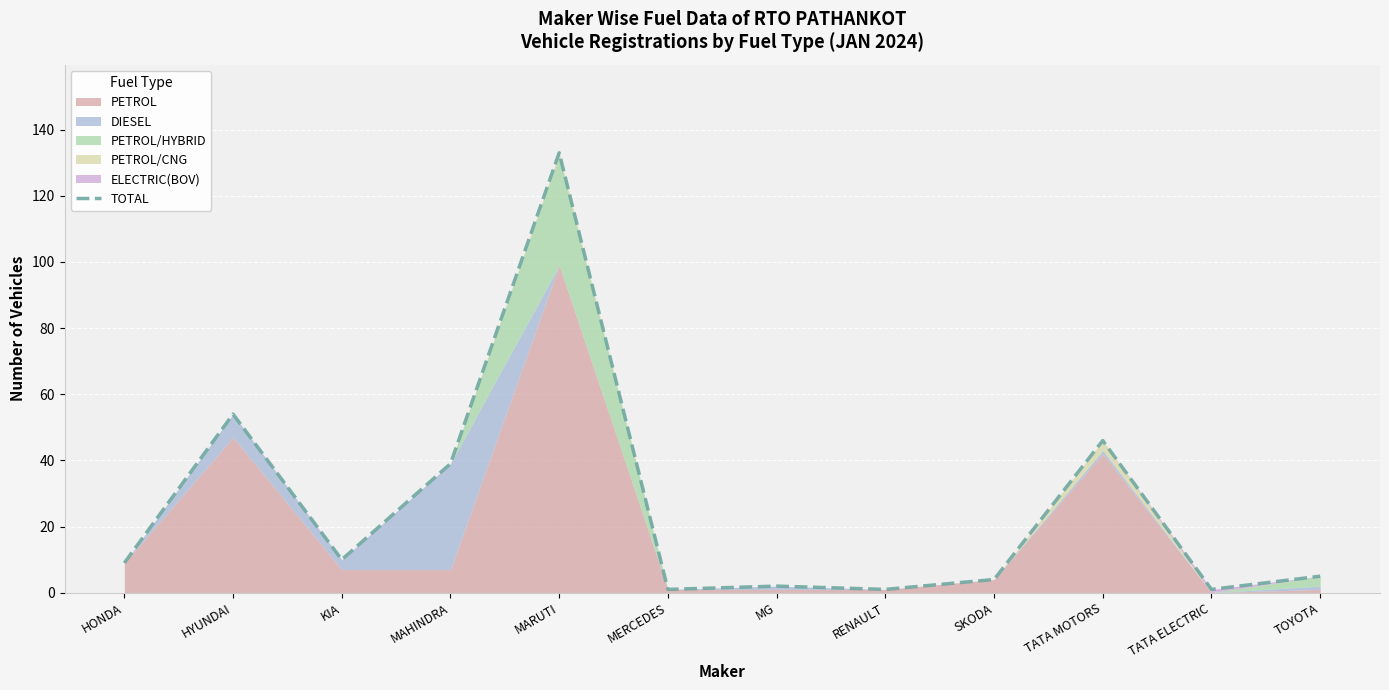

What position from the left is TATA ELECTRIC?

11